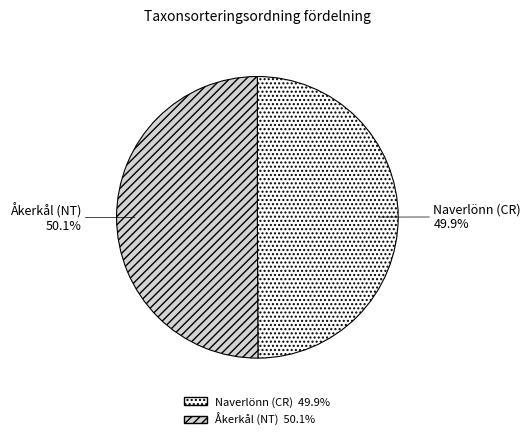

Is there any slice that represents more than half of the pie?

Yes